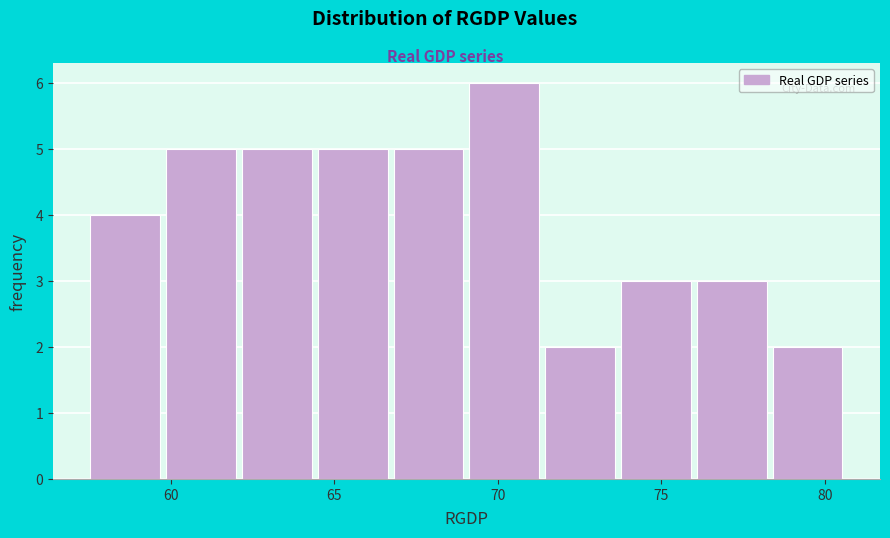

How tall is the bar that spans 71.5 to 74.0 on the x-axis? Neither the bar edges nor the heights are printed on the chart, so give them approximately, as read against the axes.

2